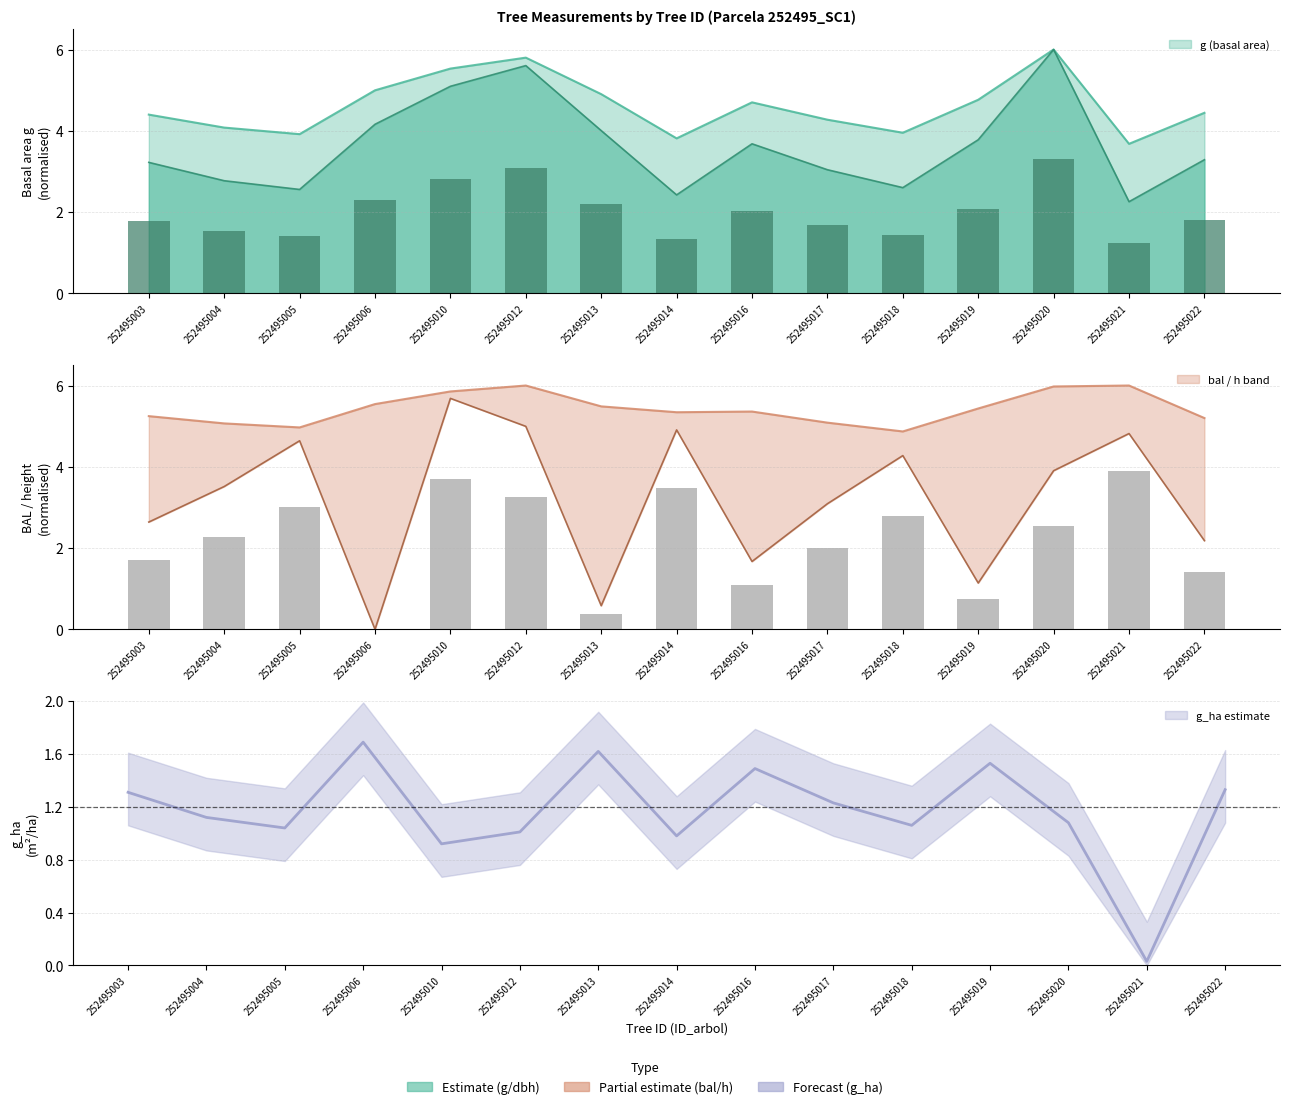

What is the difference between the second highest and minimum values in the bal series?

3.7